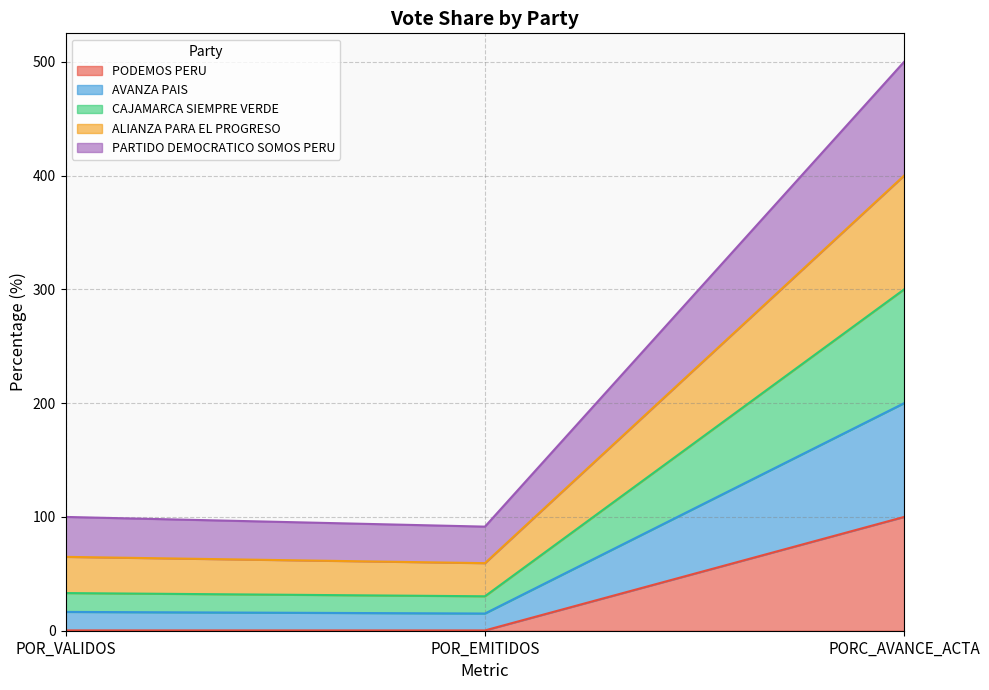

The value of PODEMOS PERU at PORC_AVANCE_ACTA is 21.4. True or false?

False